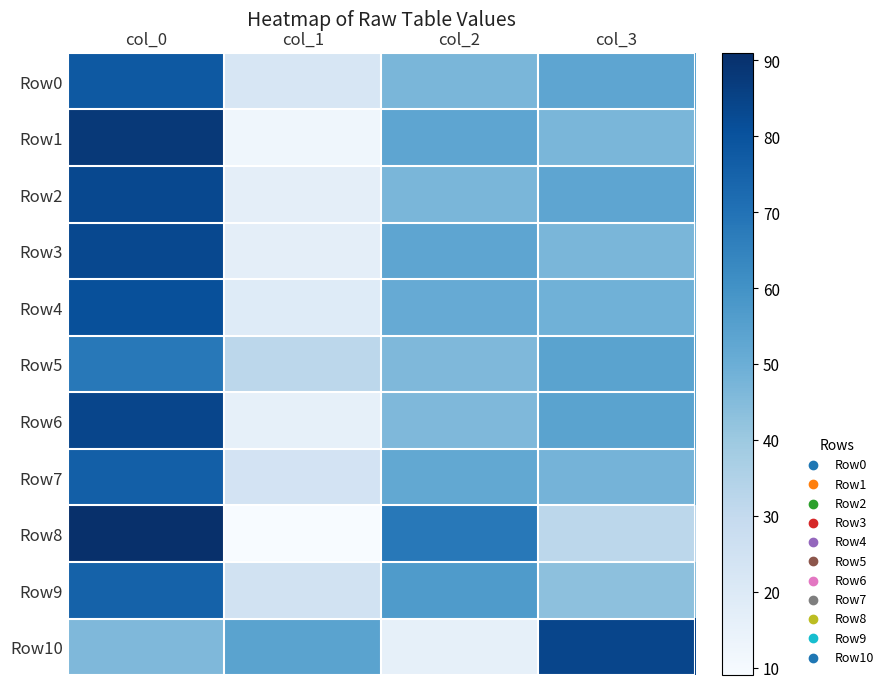

How many distinct data groups are displayed?

11